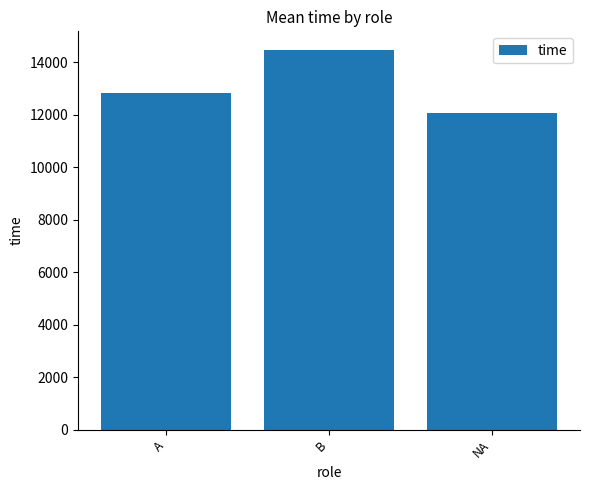

What is the difference between the values at B and A?

1623